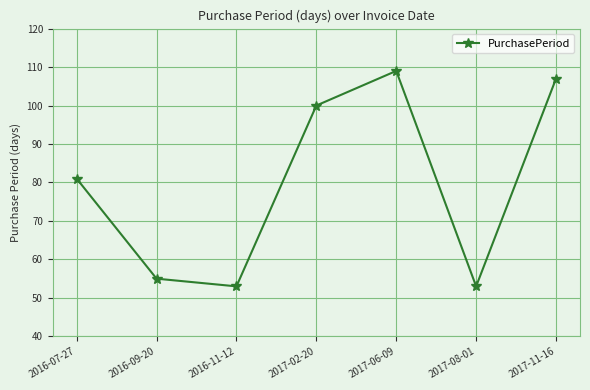

What is the change in value from 2016-07-27 to 2017-02-20?

+19